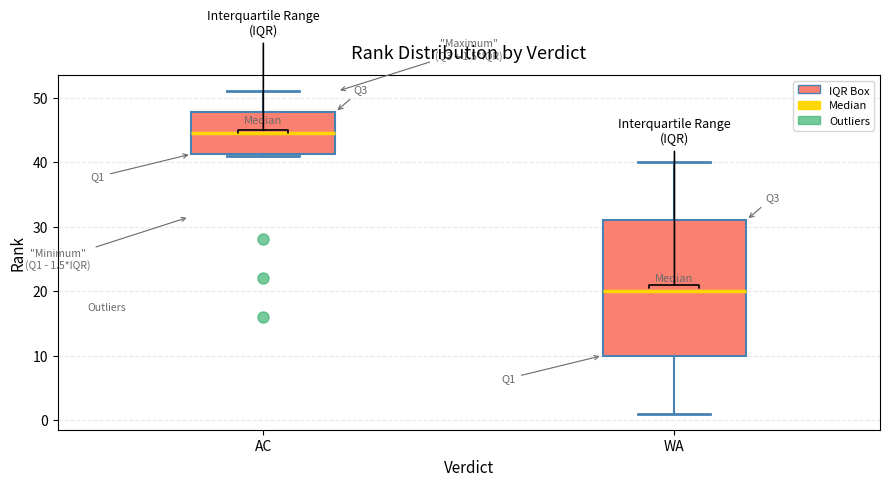

Which box has the highest median line?

AC